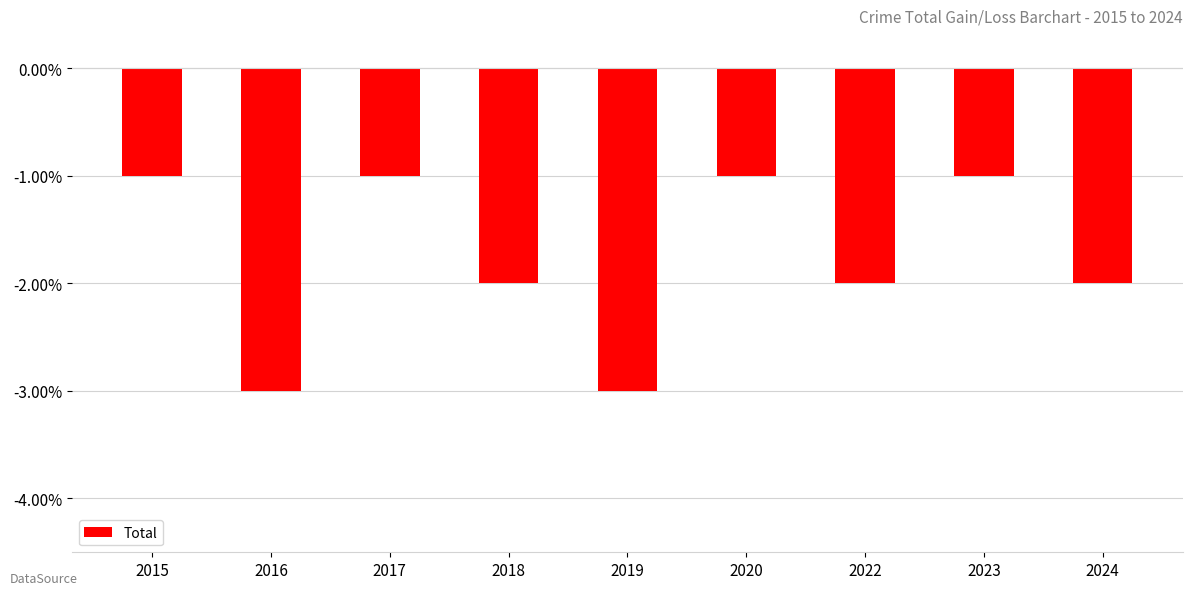

Where is the data nearest to the value -2?

2018